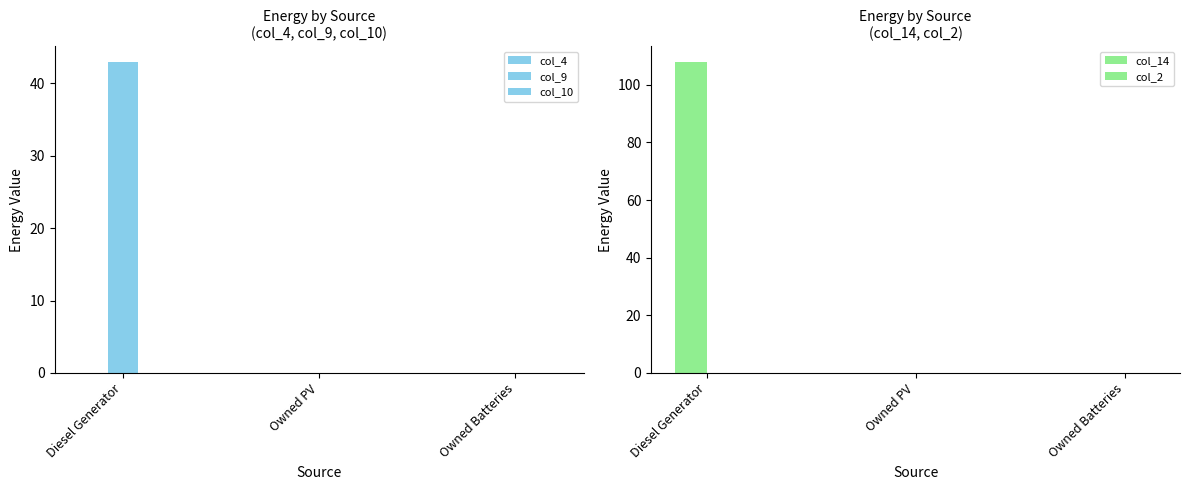

Count the number of data series in this chart.

5